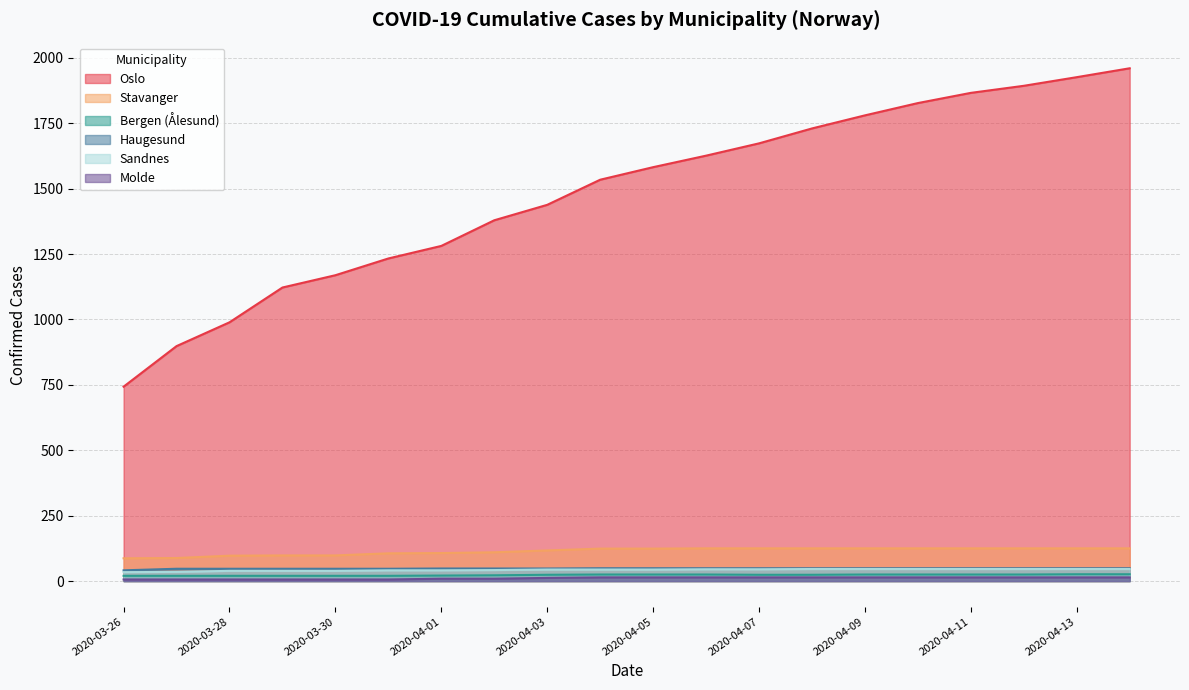

What position from the right is 2020-04-03?

12